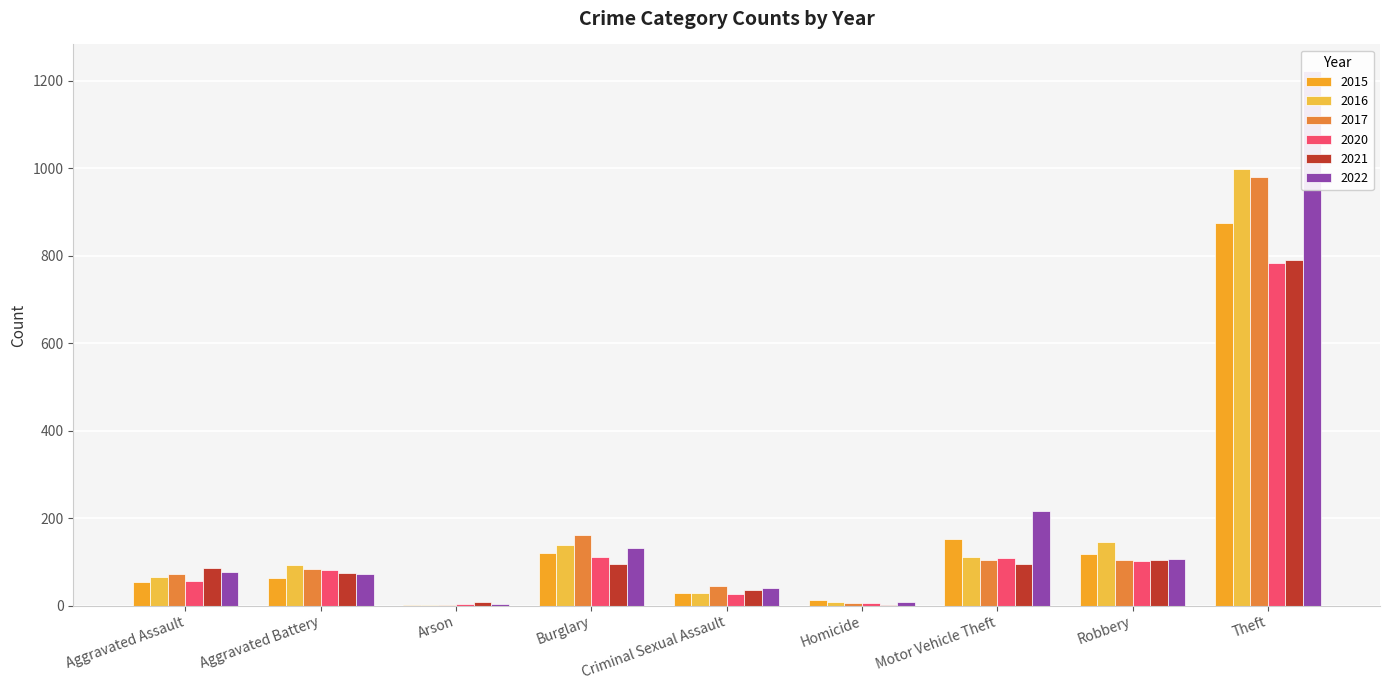

The value of 2015 at Homicide is 5. True or false?

False